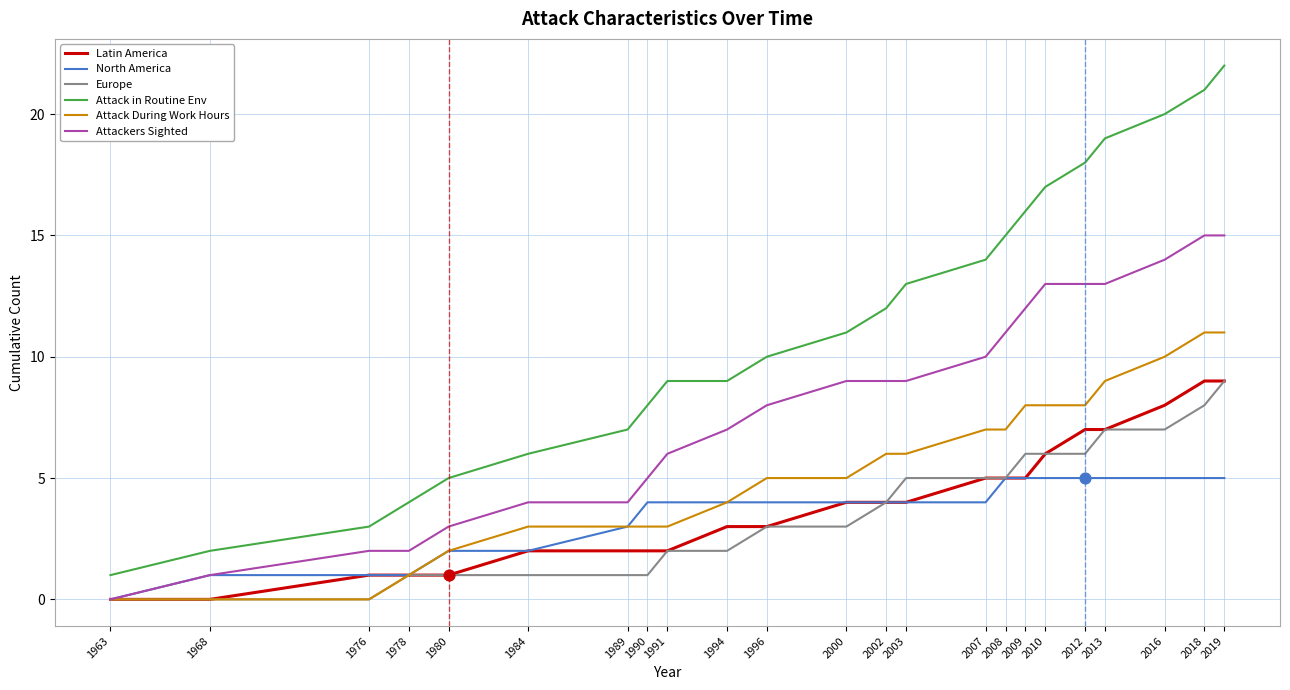

What are all the series names shown in the legend?

Latin America, North America, Europe, Attack in Routine Env, Attack During Work Hours, Attackers Sighted